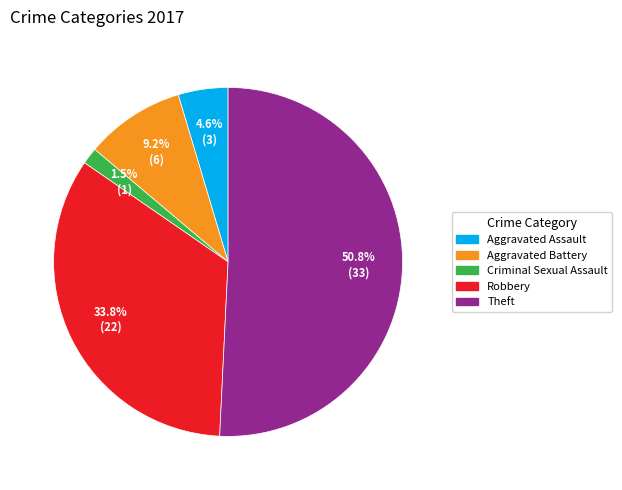

How many slices are in this pie chart?

5